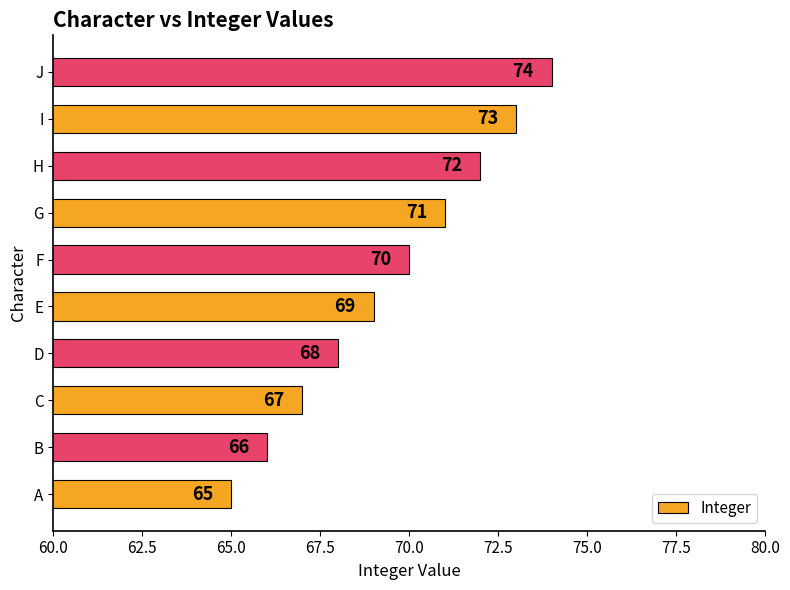

List the labels in order of value, smallest first.

A, B, C, D, E, F, G, H, I, J